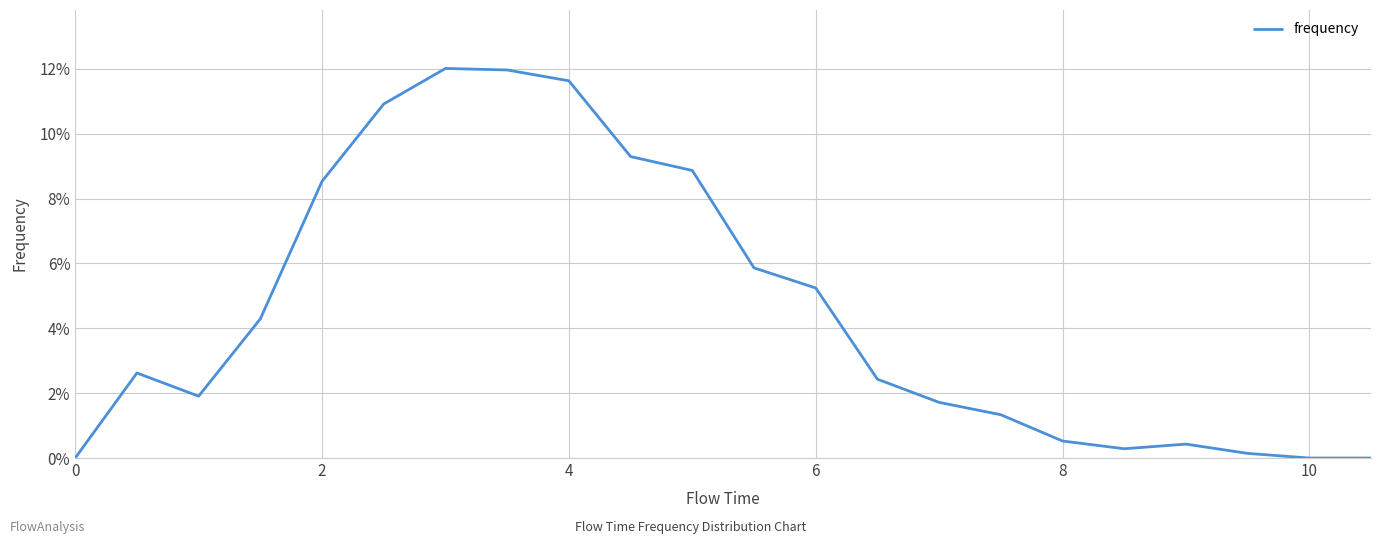

Does the chart display data point markers on the line(s)?

No